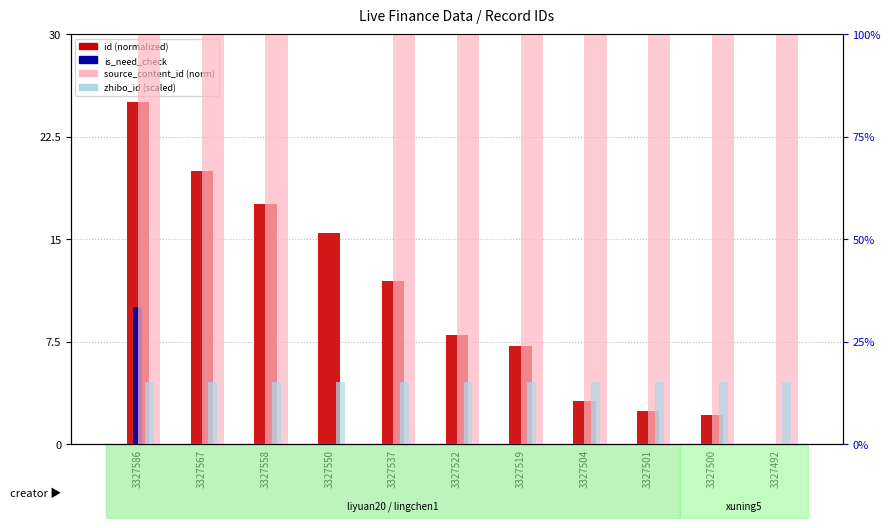

What is the total value across all series at 3327522?

123.2